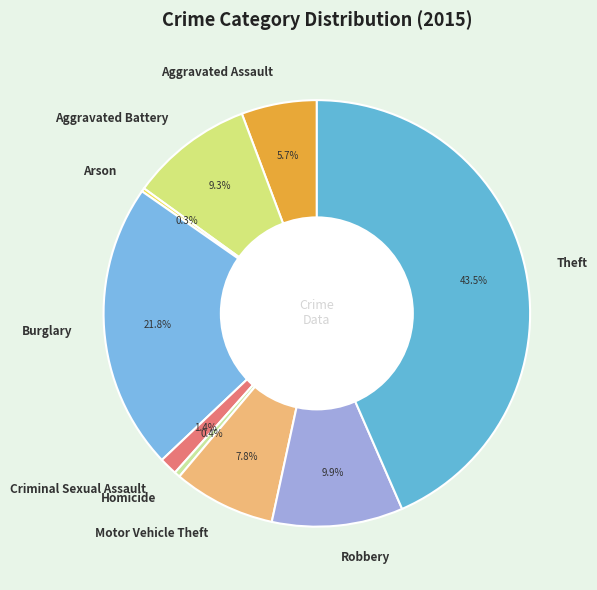

What percentage is the Robbery slice, to the nearest percent?

10%